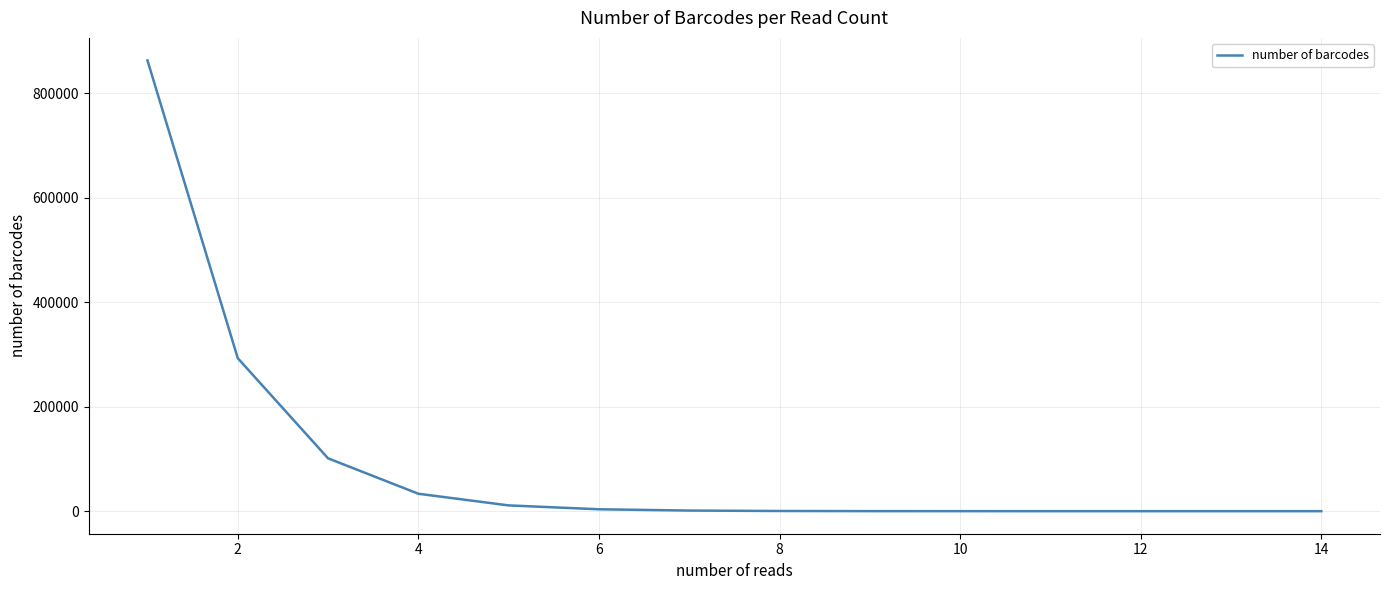

What is the difference between the maximum and minimum values?

863151